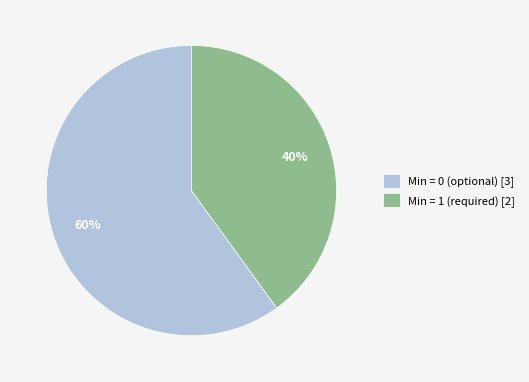

Count the number of slices in the pie.

2